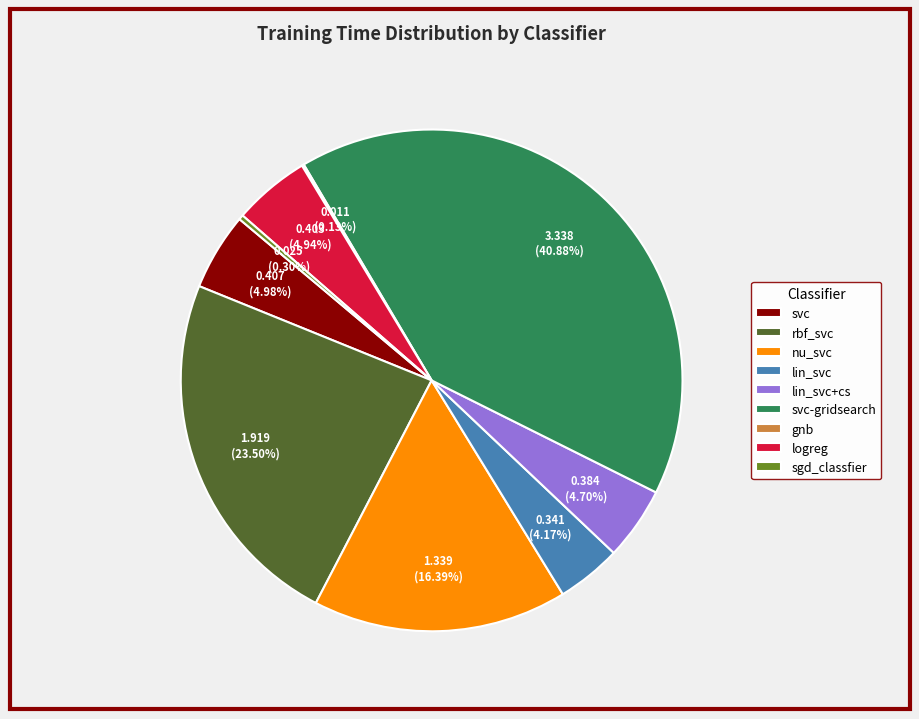

Which category has the biggest portion of the pie?

svc-gridsearch